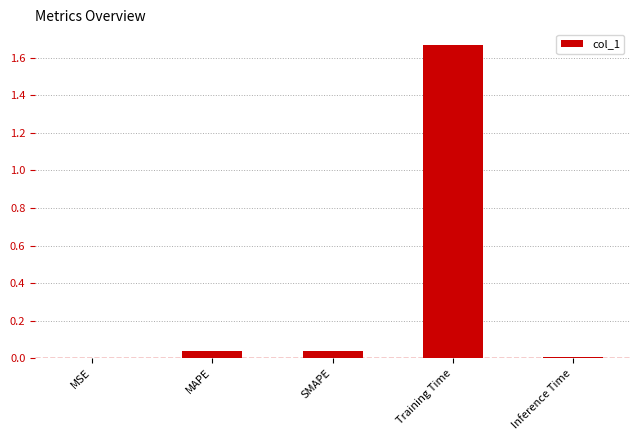

What is the difference between the values at SMAPE and Training Time?

1.6